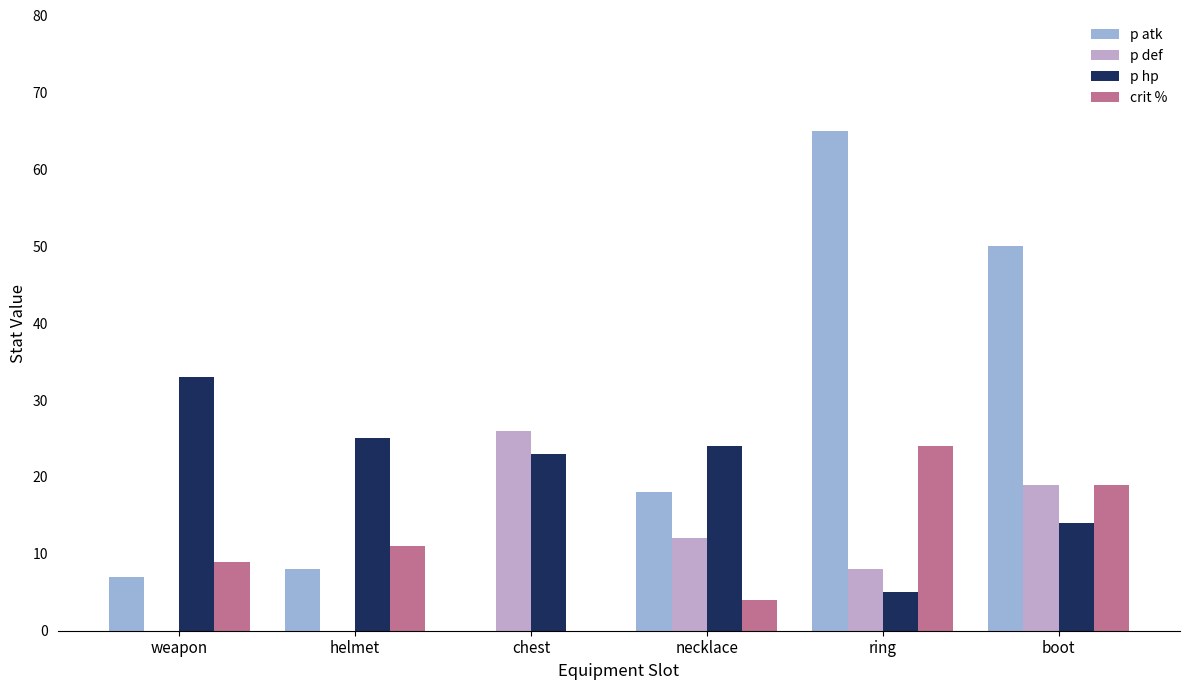

What value does the p hp series have at helmet?

25